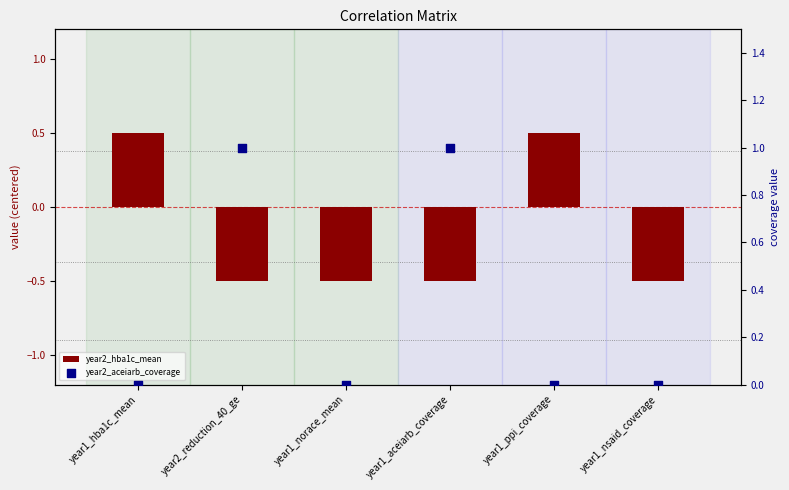

What is the total value across all series at year2_reduction_40_ge?

0.5